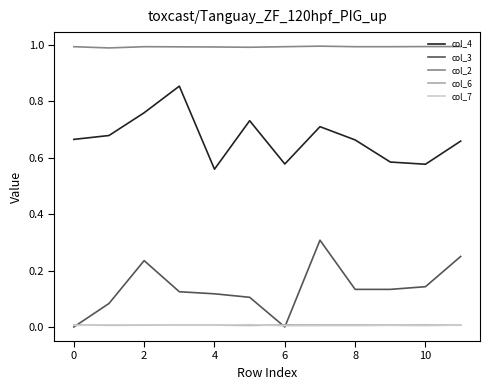

True or false: col_4 and col_2 cross at least once.

False